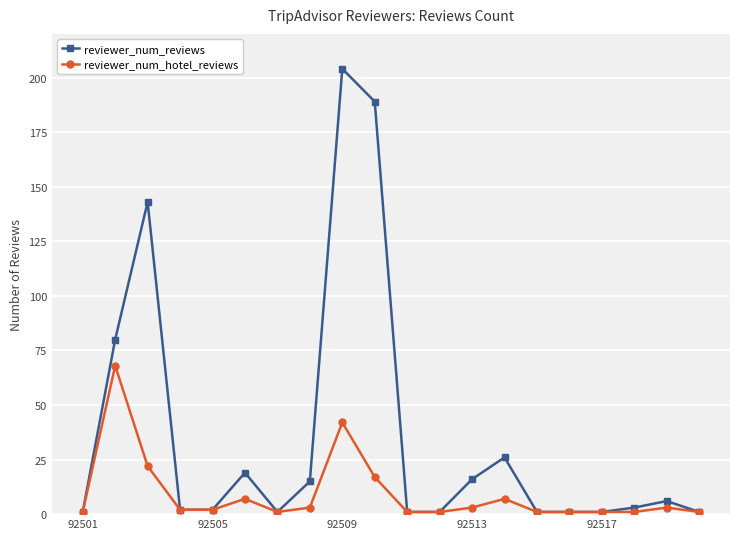

At how many categories does at least one series exceed 64?

4